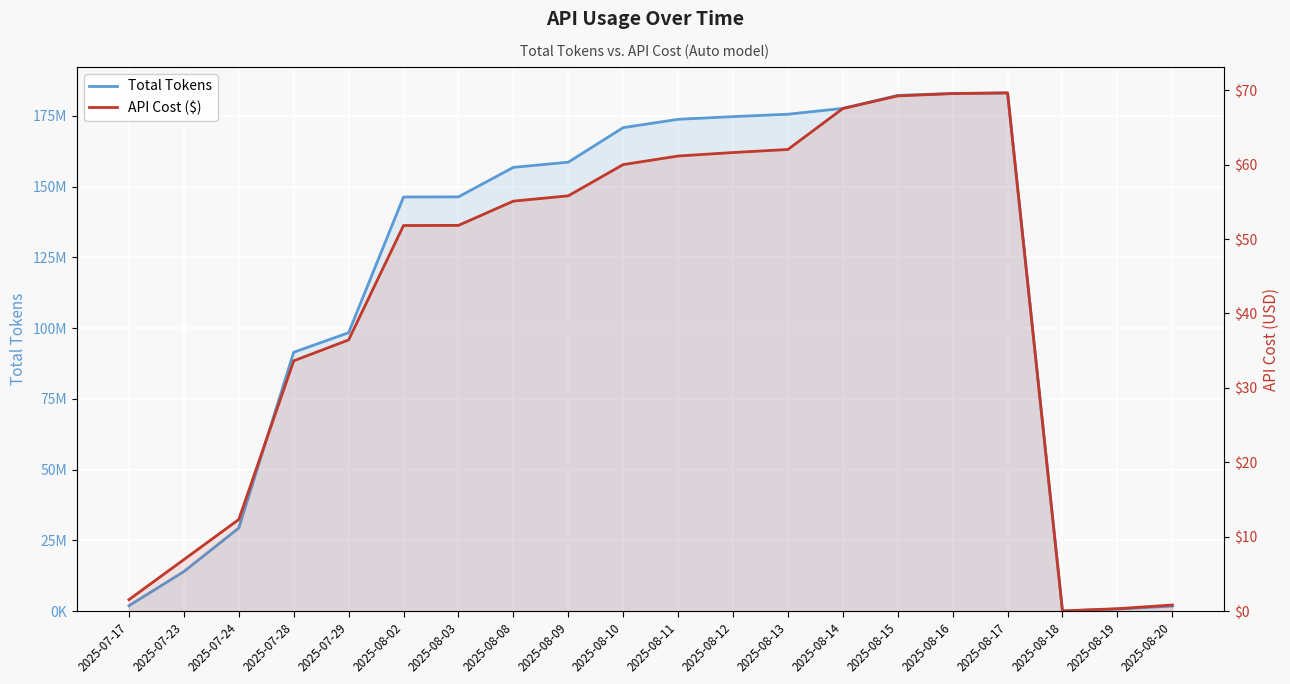

What are all the series names shown in the legend?

Total Tokens, API Cost ($)